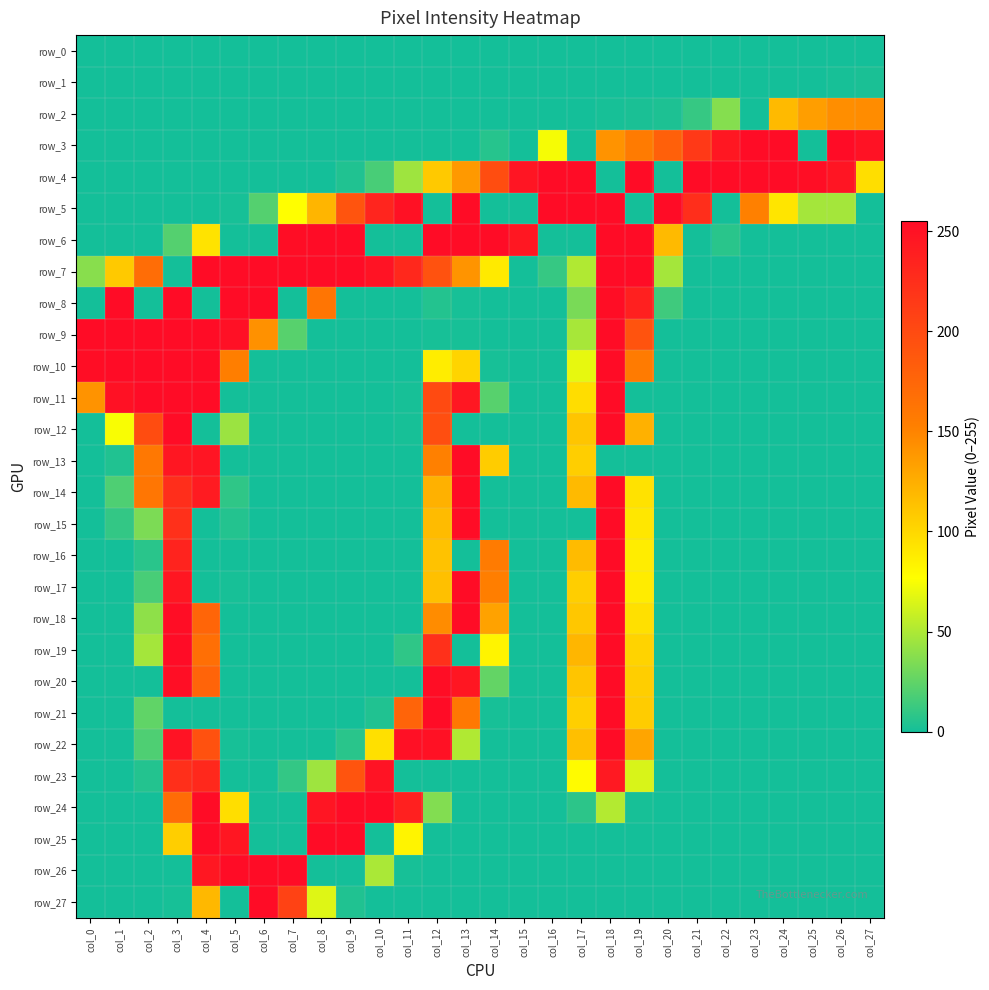

Is the value of row_22 at col_1 greater than the value of row_15 at col_11?

No